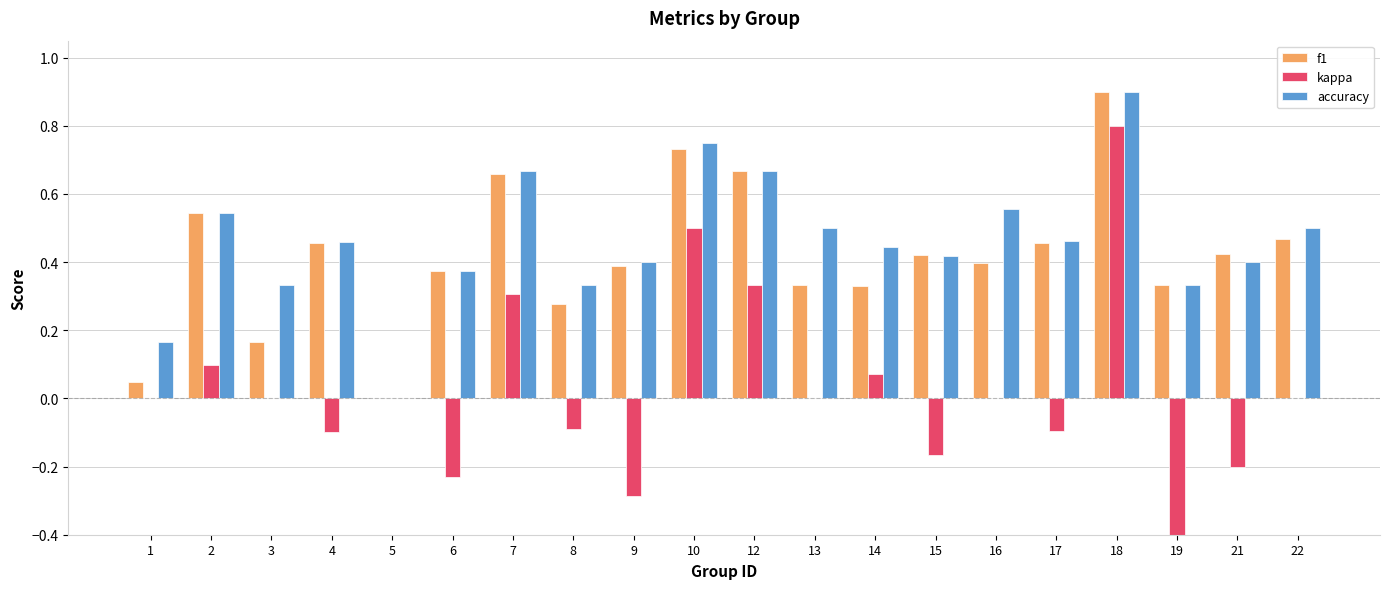

Read the kappa value at 12.

0.3